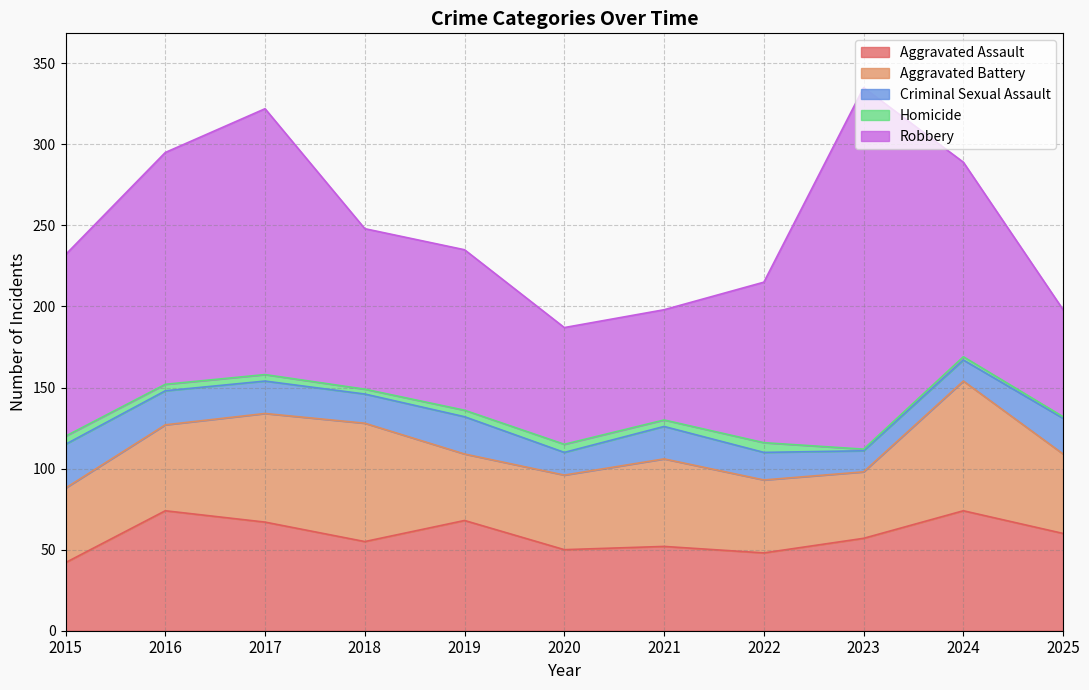

Which series has the largest total across all categories?

Robbery